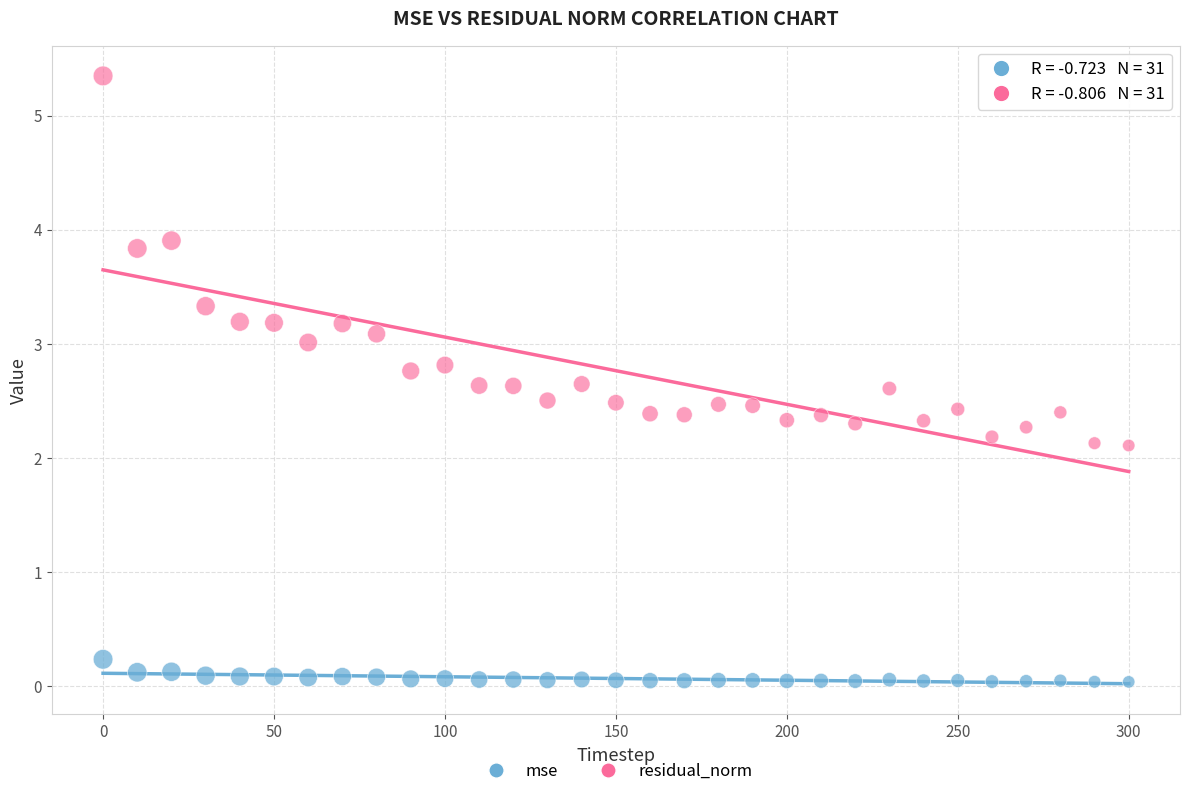

Which series has the widest spread of Y values?

residual_norm